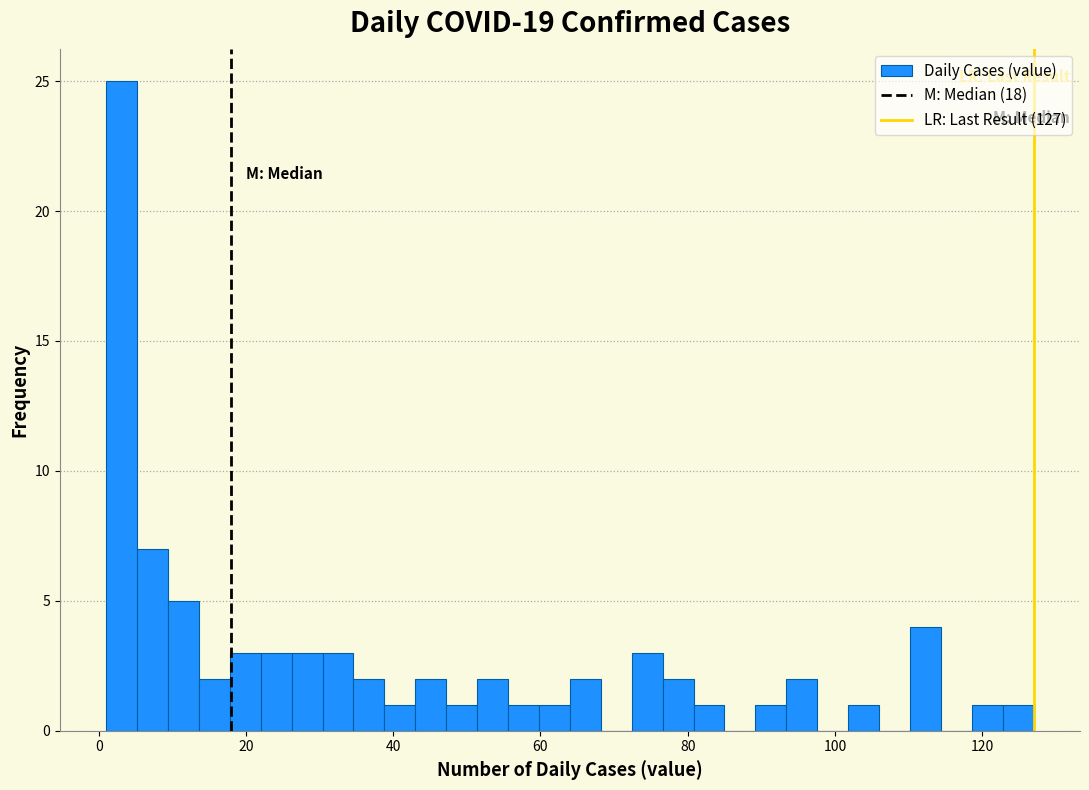

Around what value on the x-axis is the tallest bar? Give the approximate position of its centre, as read against the axis.

4